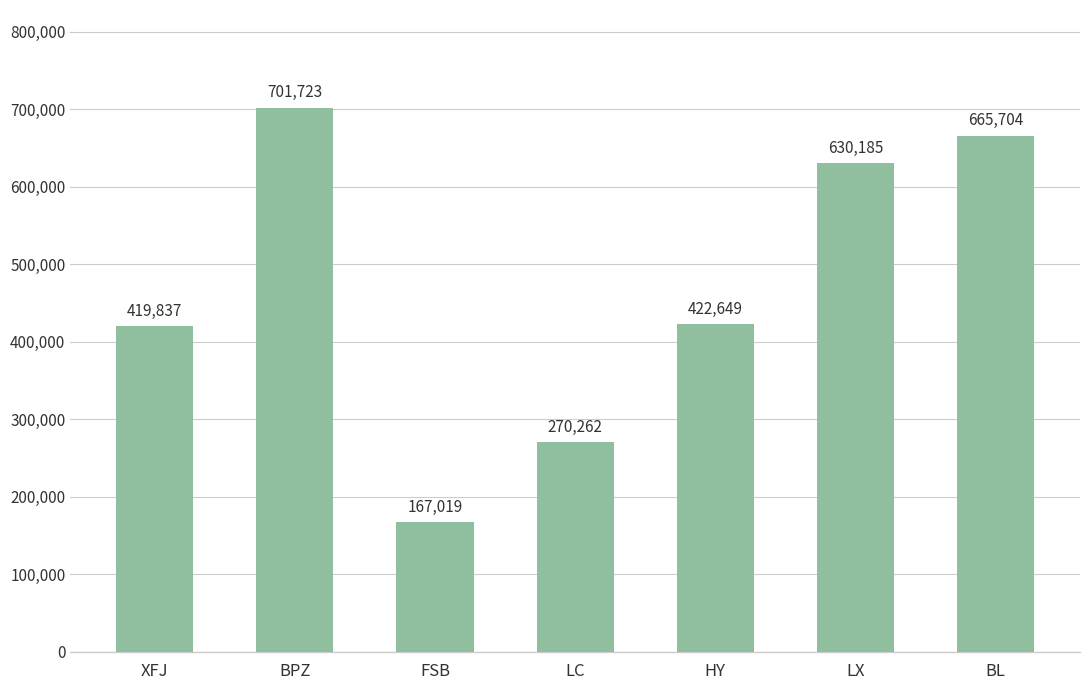

Rank the categories by value from lowest to highest.

FSB, LC, XFJ, HY, LX, BL, BPZ